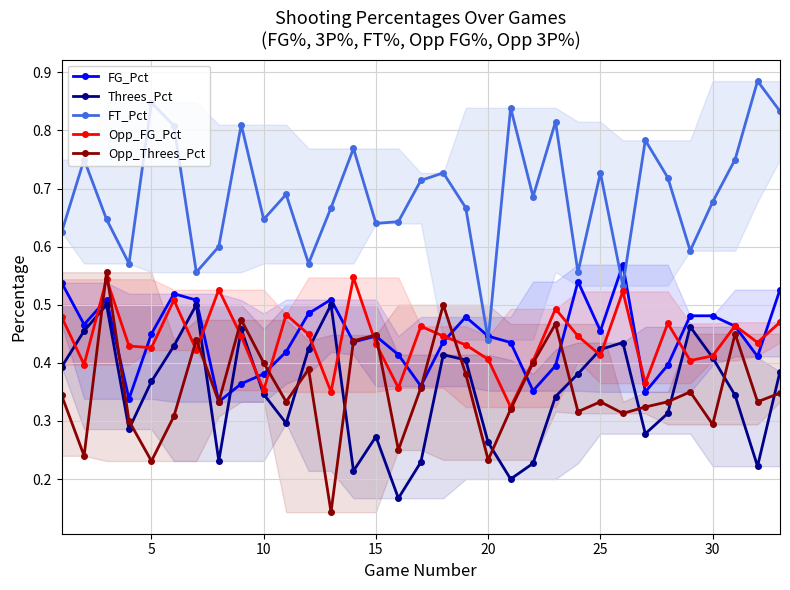

List the series in order of their peak value, lowest first.

Threes_Pct, Opp_FG_Pct, Opp_Threes_Pct, FG_Pct, FT_Pct